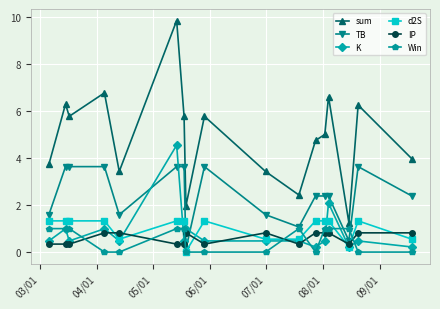

Which series has the largest range (max minus min)?

sum